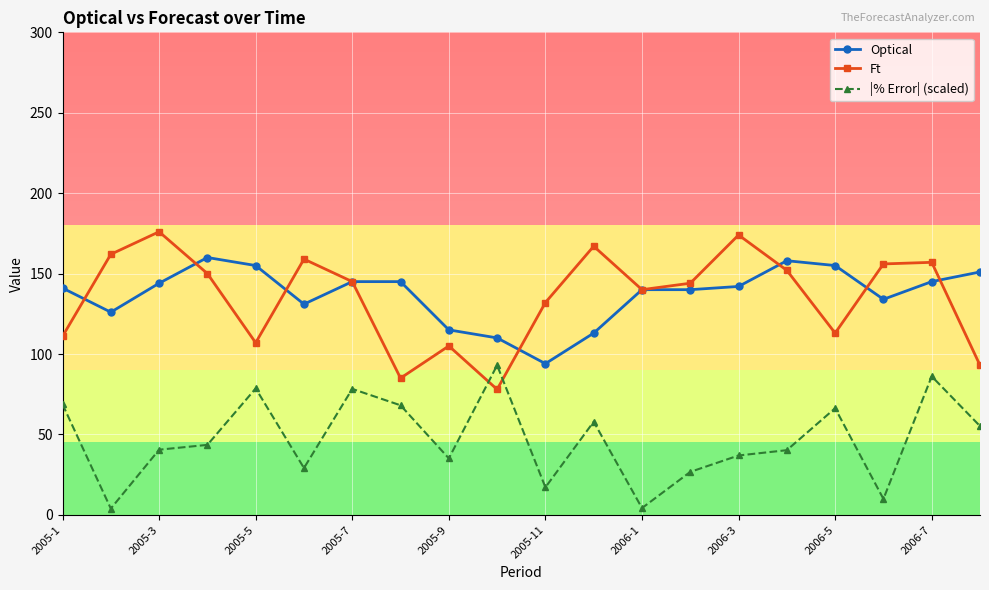

What is the value of the Ft point at the 1st from the left?

111.0